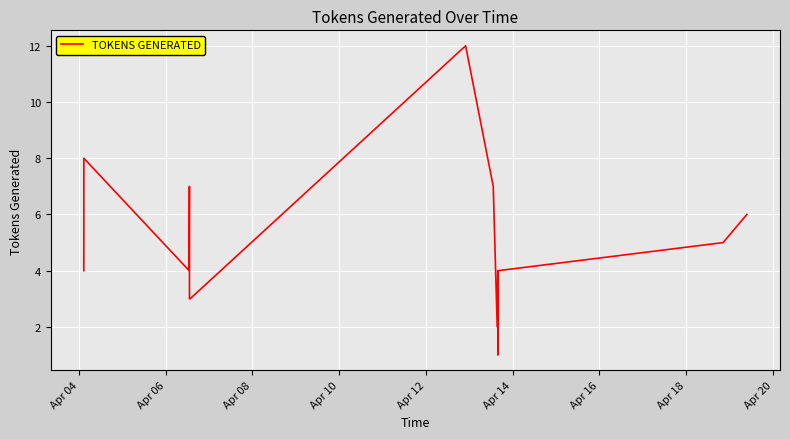

What is the maximum value shown in the chart?

12